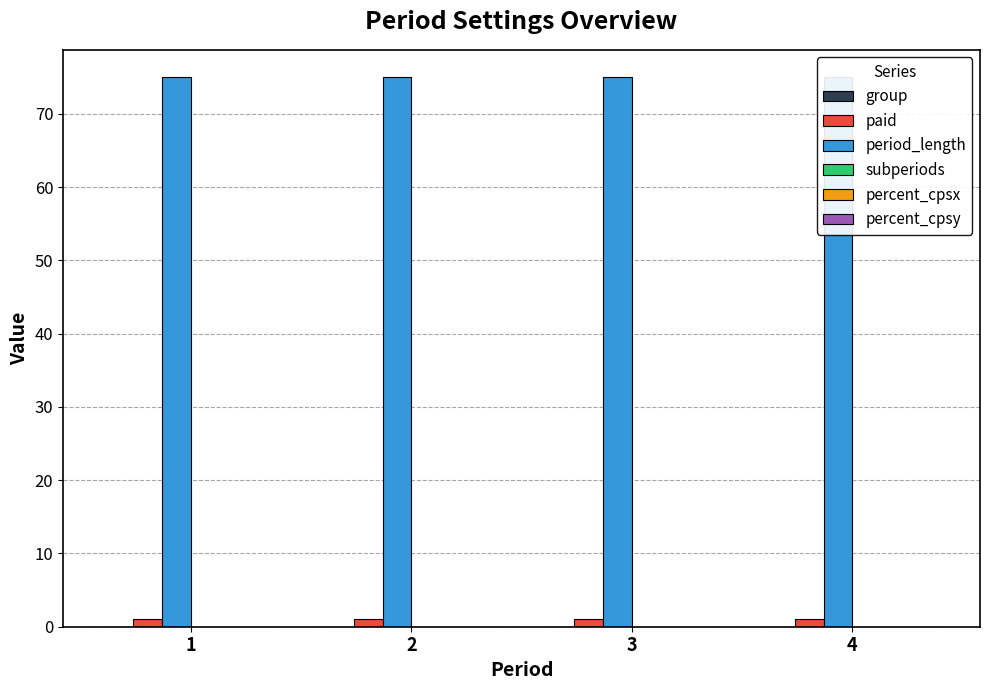

Reading left to right, list all the values displayed in this chart.

group: 0	0	0	0
paid: 1	1	1	1
period_length: 75	75	75	75
subperiods: 0	0	0	0
percent_cpsx: 0	0	0	0
percent_cpsy: 0	0	0	0